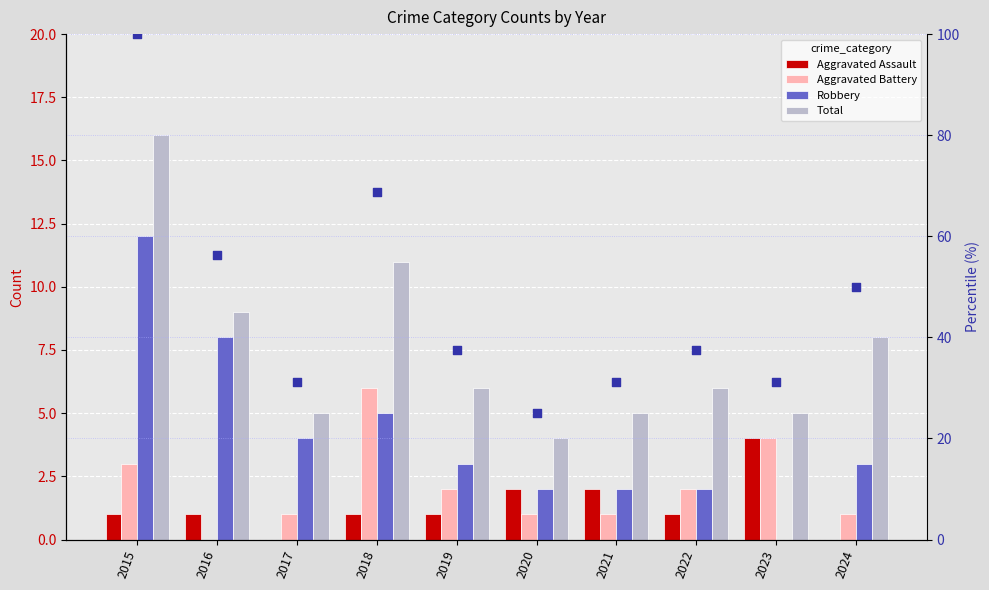

Which series has the largest total across all categories?

percentile rank (Total)